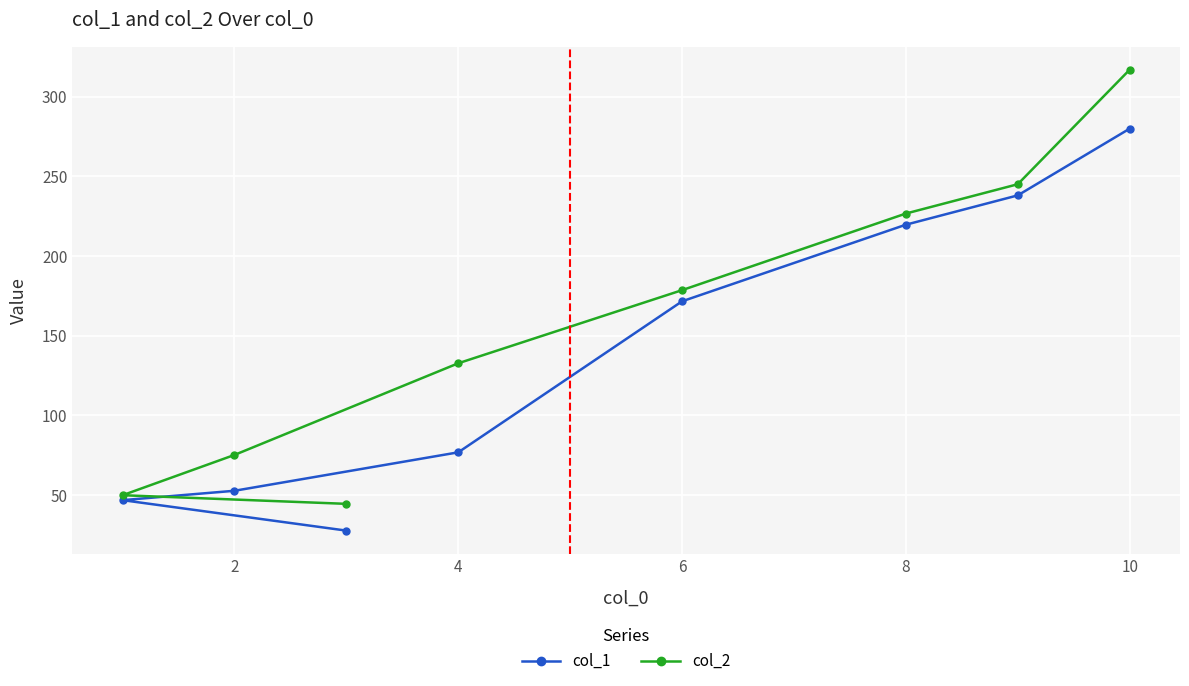

Reading left to right, list all the values displayed in this chart.

col_1: 46.7	52.6	27.6	76.7	171.5	219.6	238.0	279.9
col_2: 49.8	75.1	44.4	132.6	178.5	226.6	245.0	316.9